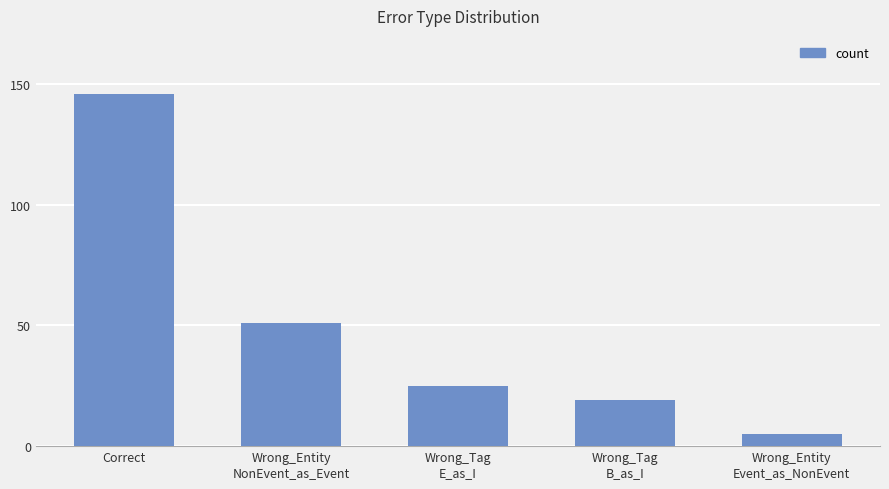

Reading left to right, list all the values displayed in this chart.

Correct=146	Wrong_Entity
NonEvent_as_Event=51	Wrong_Tag
E_as_I=25	Wrong_Tag
B_as_I=19	Wrong_Entity
Event_as_NonEvent=5